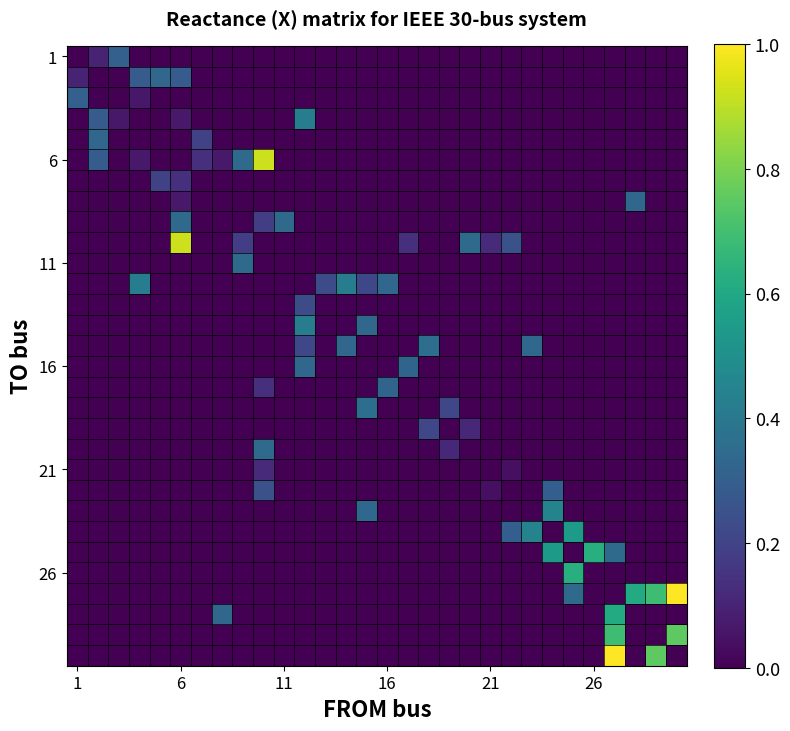

How many categories are shown in the chart?

30